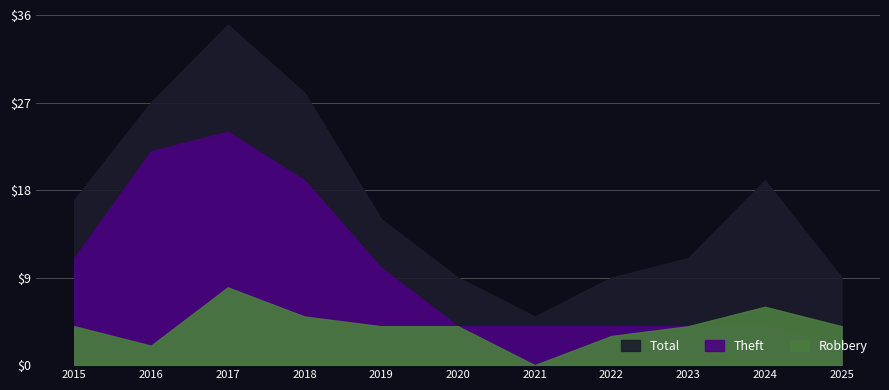

At which label does Robbery reach its peak?

2017